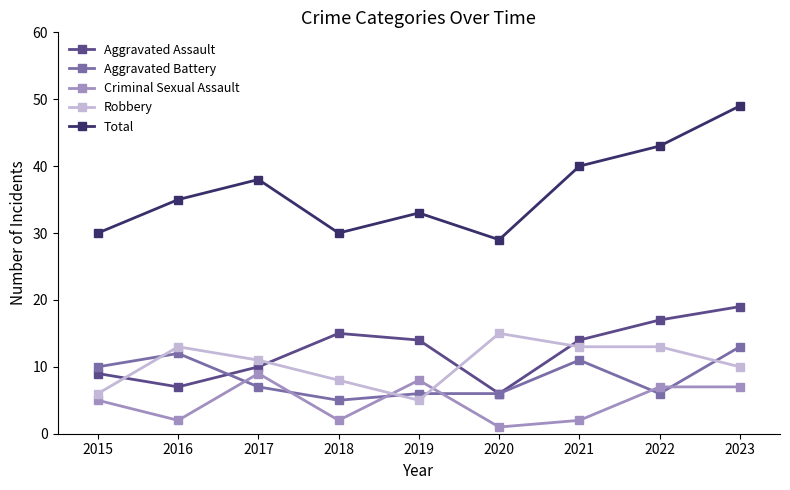

How many data points in Robbery are less than 11?

4